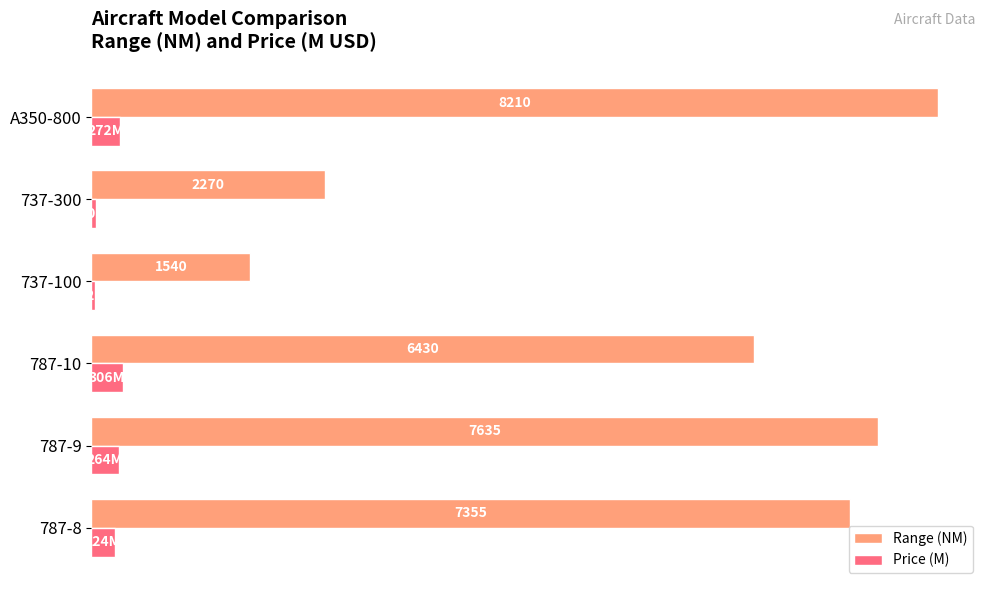

Where is Price (M) nearest to the value 169?

787-8